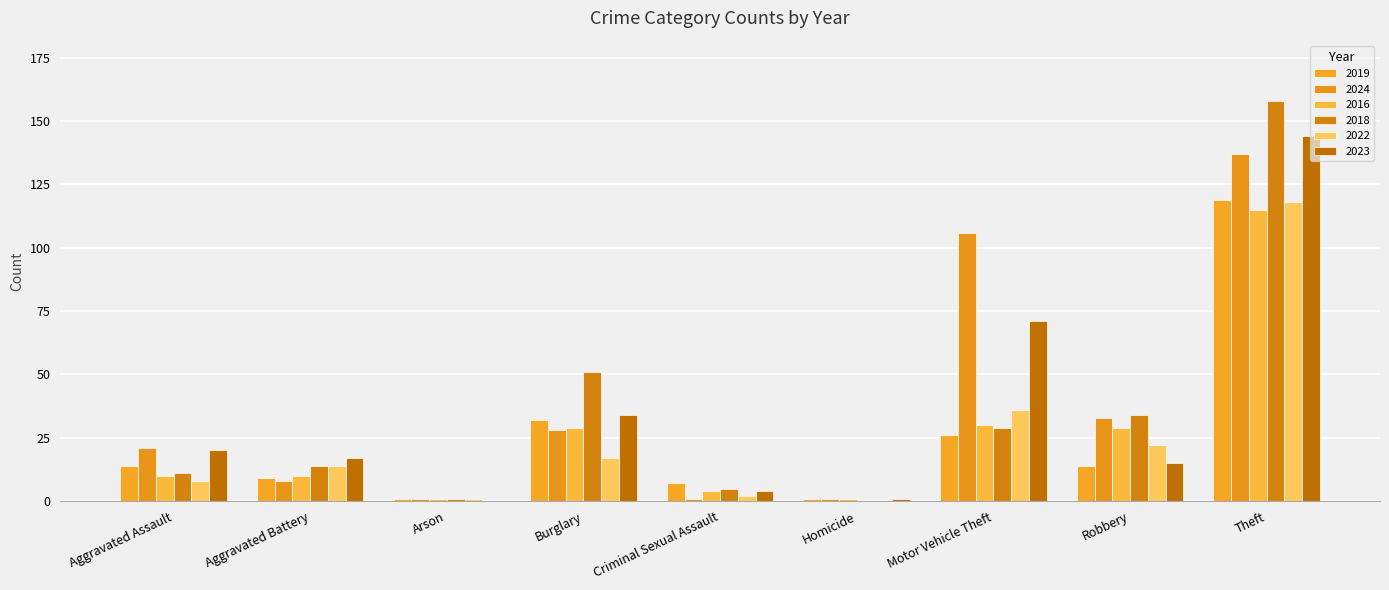

Where is 2016 nearest to the value 58?

Motor Vehicle Theft